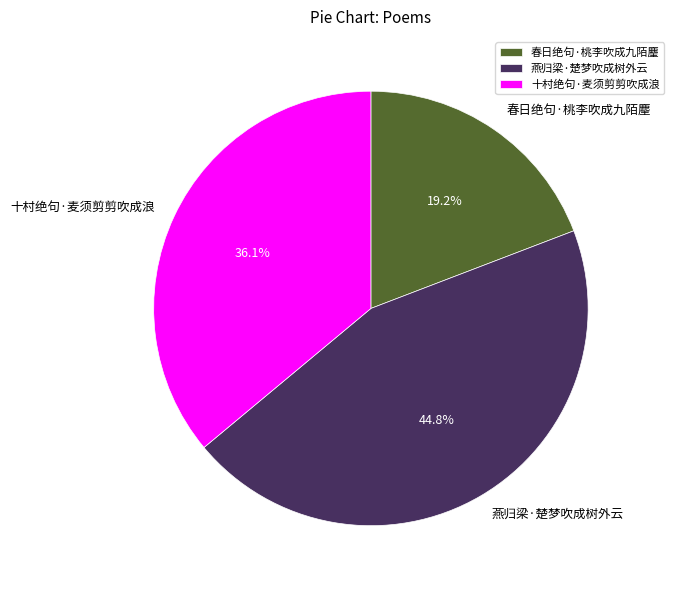

Does any single category account for the majority?

No